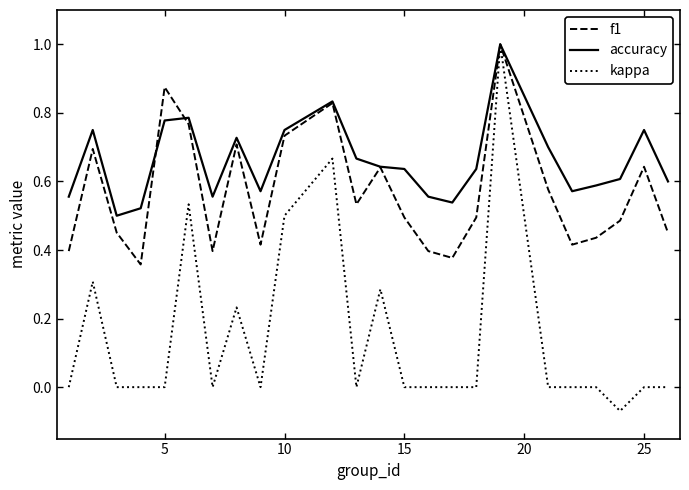

Which series has the widest spread of values?

kappa